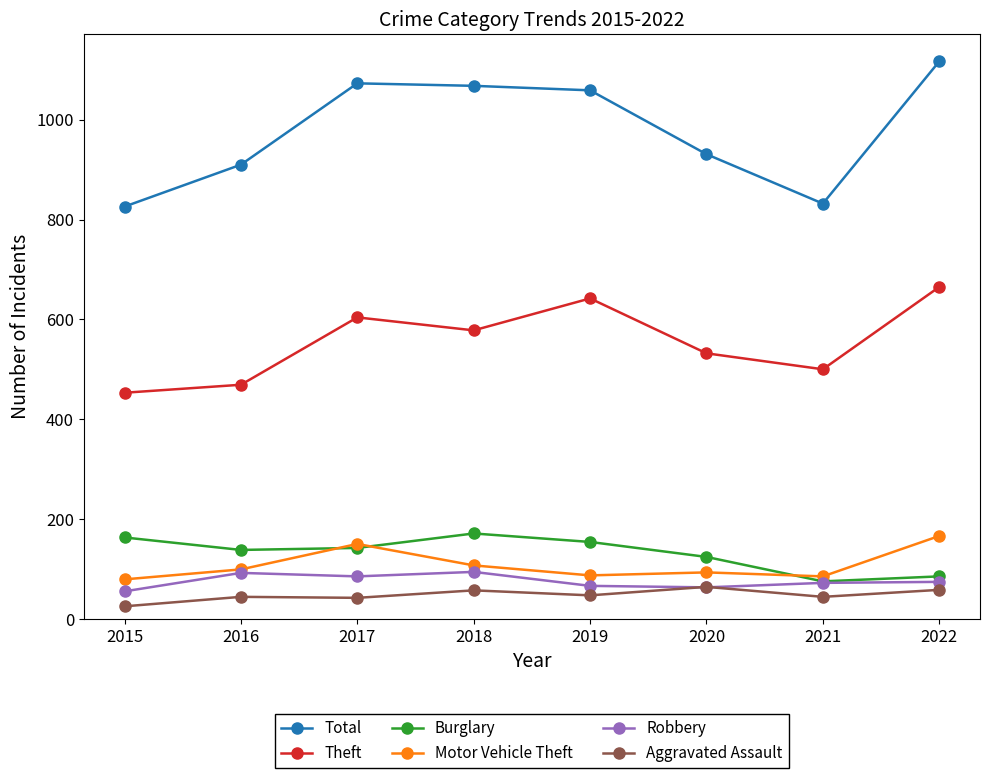

Rank the series at 2022 from highest to lowest value.

Total, Theft, Motor Vehicle Theft, Burglary, Robbery, Aggravated Assault